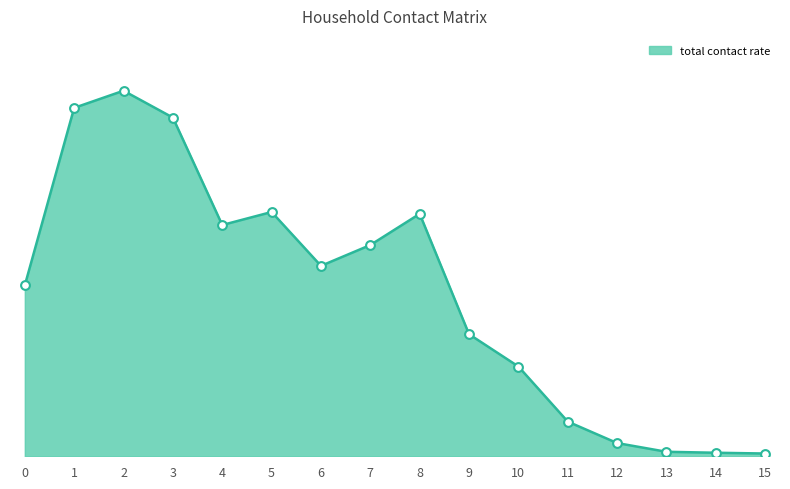

Is this an area chart (filled region under the line)?

Yes